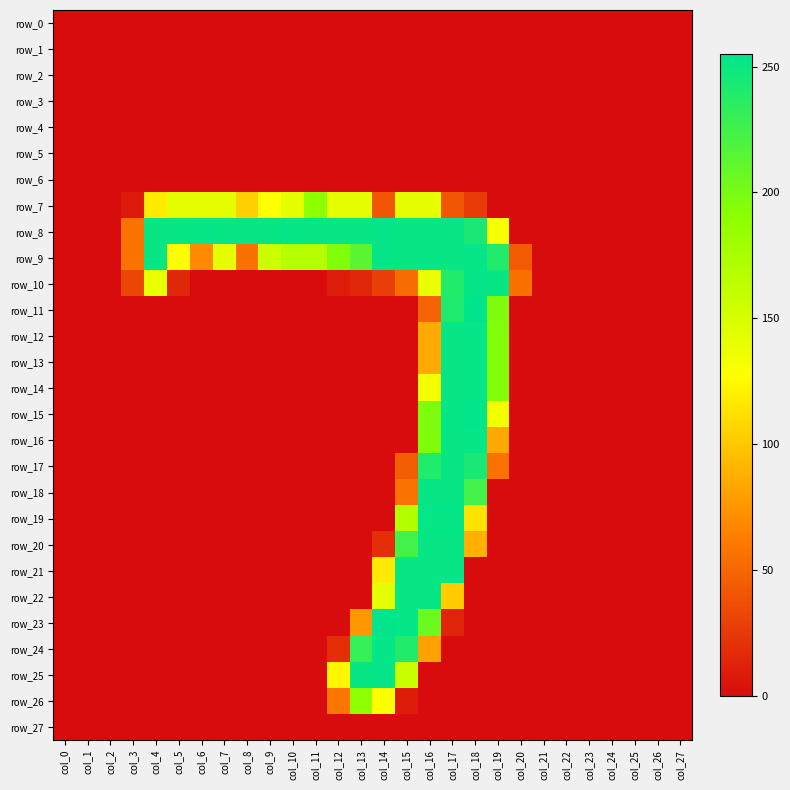

How many data points in row_16 are above 0?

4